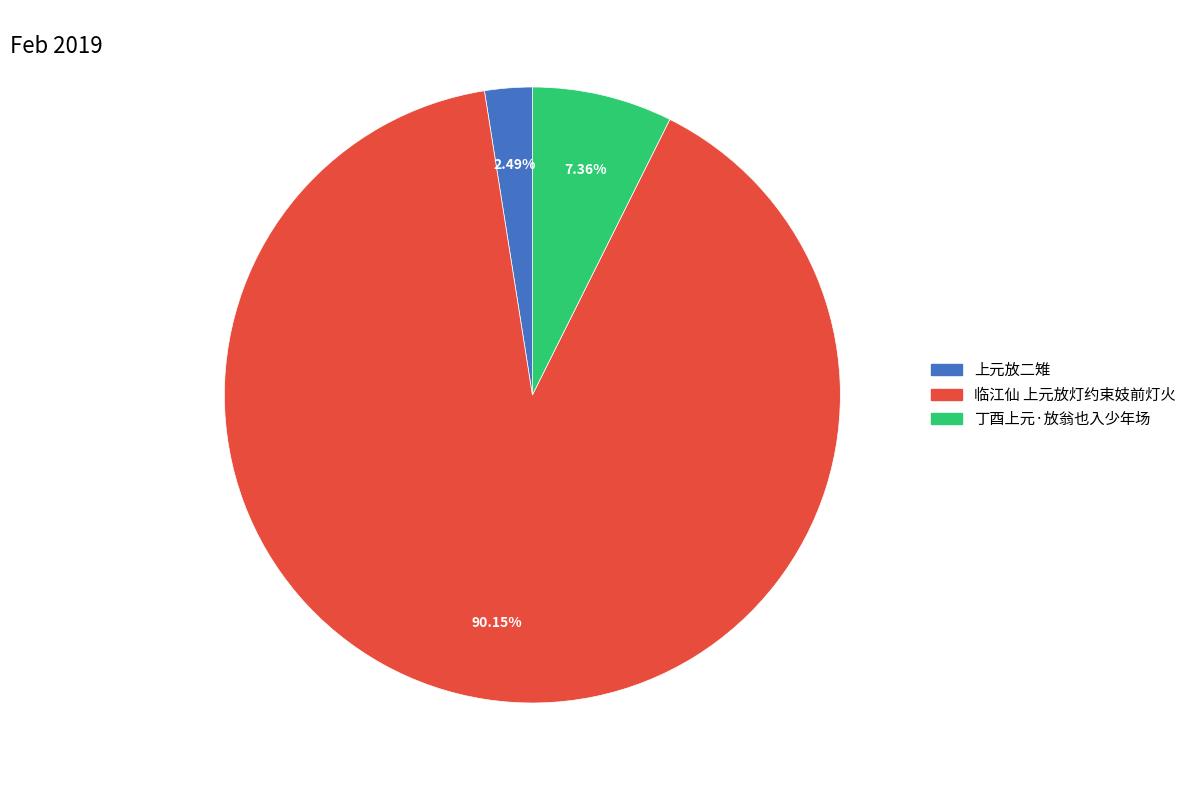

How many segments does this pie chart have?

3